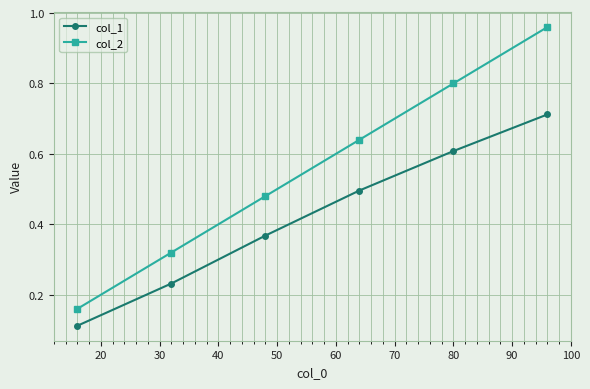

At how many categories does at least one series exceed 0?

6